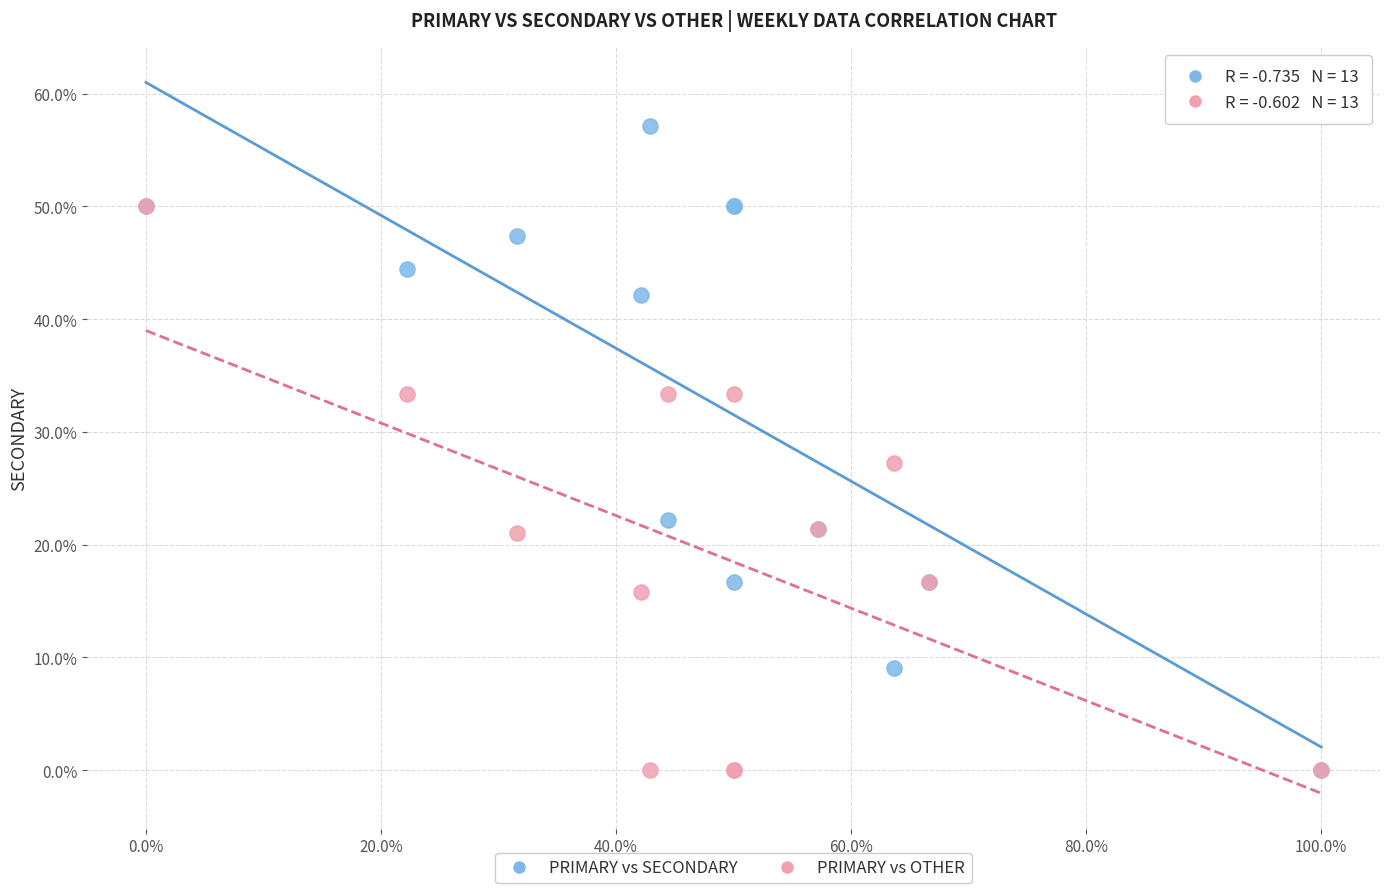

Which series has the widest spread of Y values?

PRIMARY vs SECONDARY